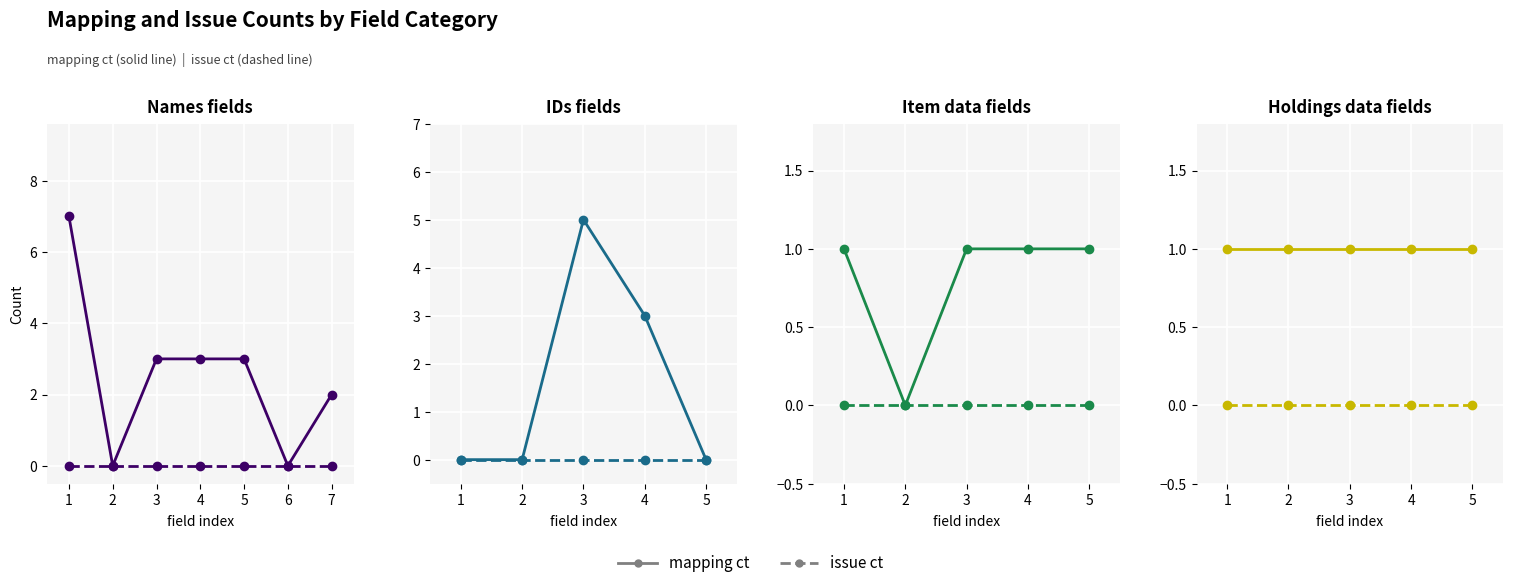

True or false: issue ct and mapping ct cross at least once.

False